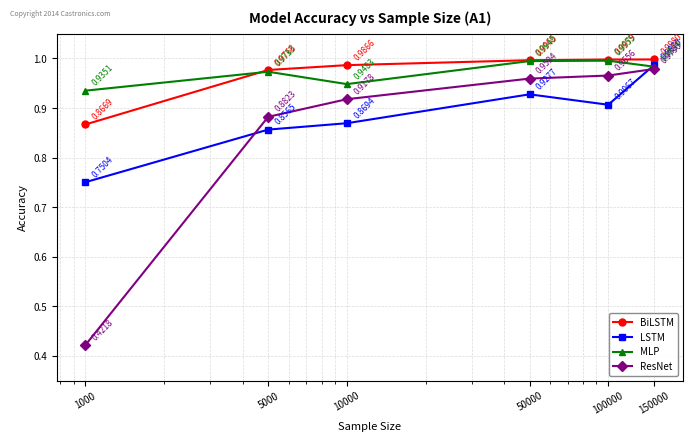

True or false: BiLSTM and ResNet cross at least once.

False